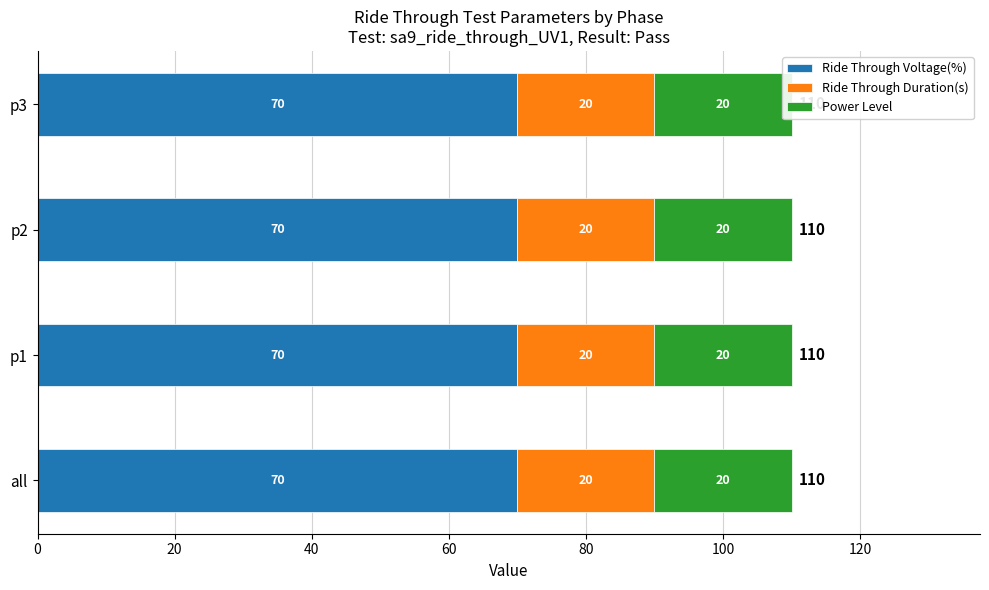

How many bars are there in each group?

3